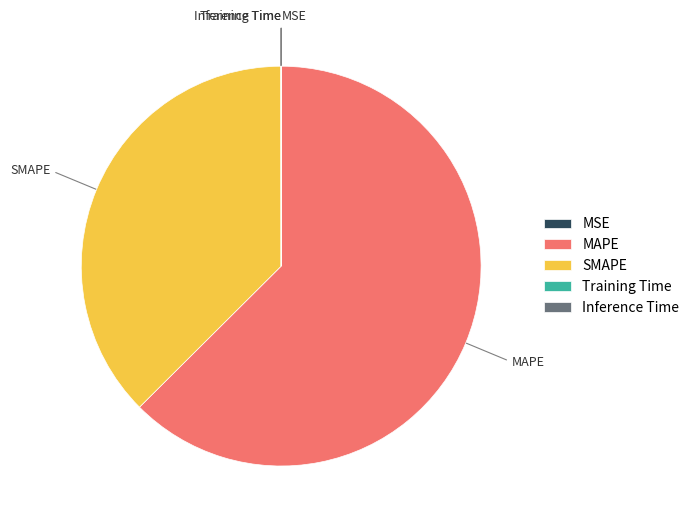

Is it true that MAPE is 51% of the pie?

False